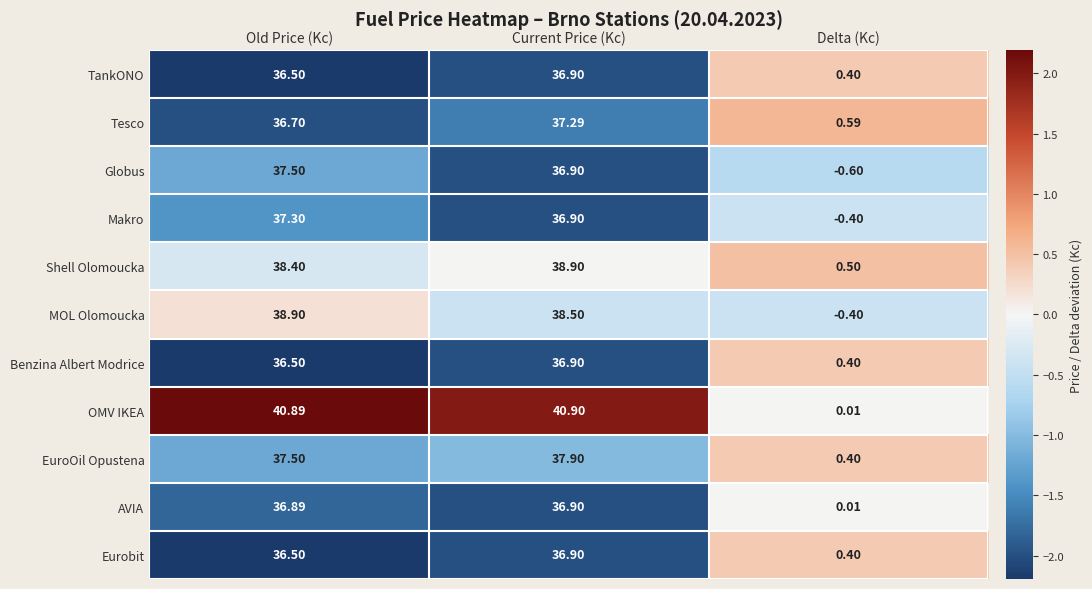

Which category has the lowest value in the Tesco series?

Delta (Kc)